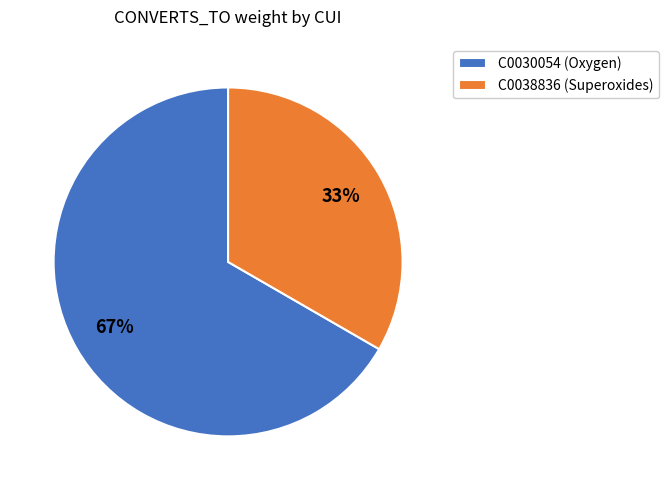

To the nearest percent, what is the combined percentage of C0038836 (Superoxides) and C0030054 (Oxygen)?

100%